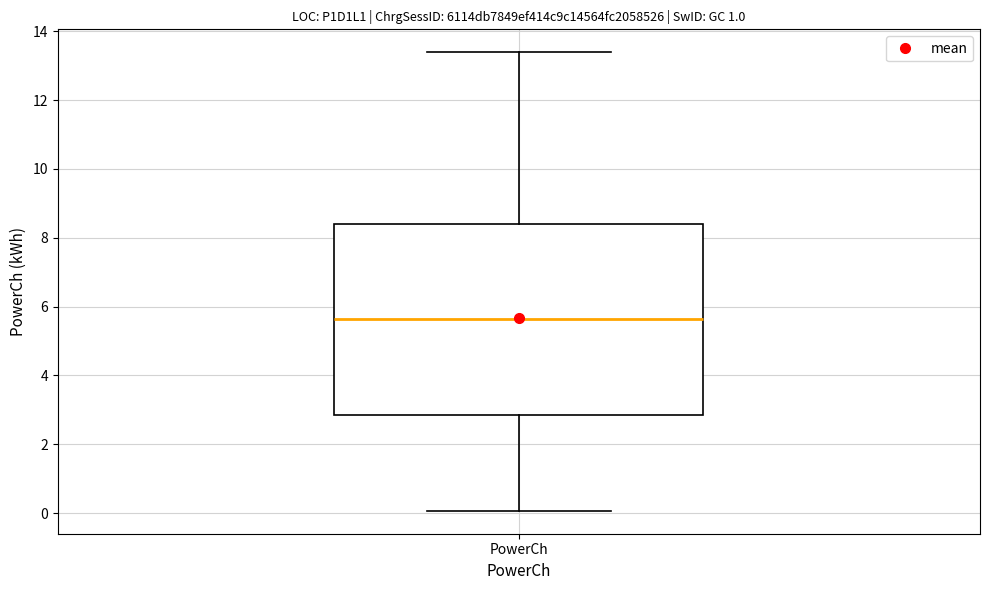

Where is the upper edge of the box for PowerCh on the y-axis? The values are not printed on the chart, so give them approximately, as read against the axis.

8.4